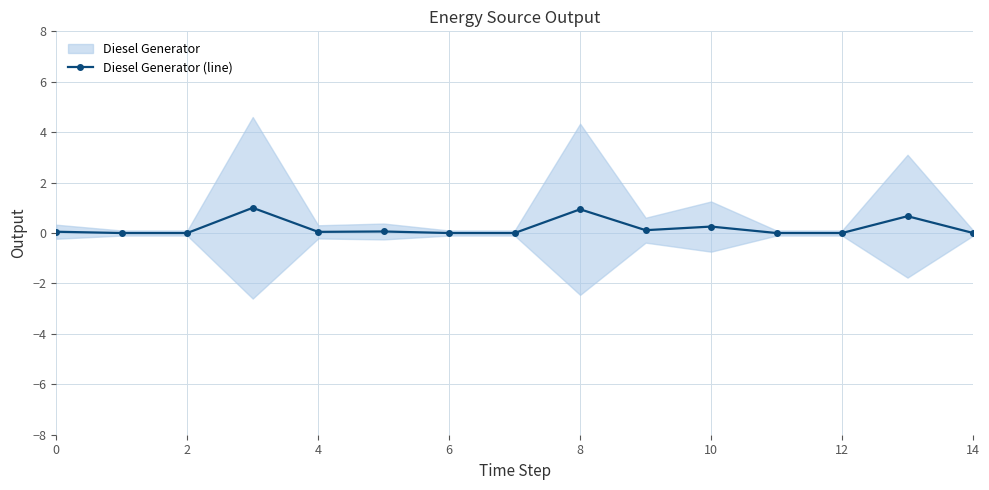

What is the difference between the maximum and minimum values?

1.0